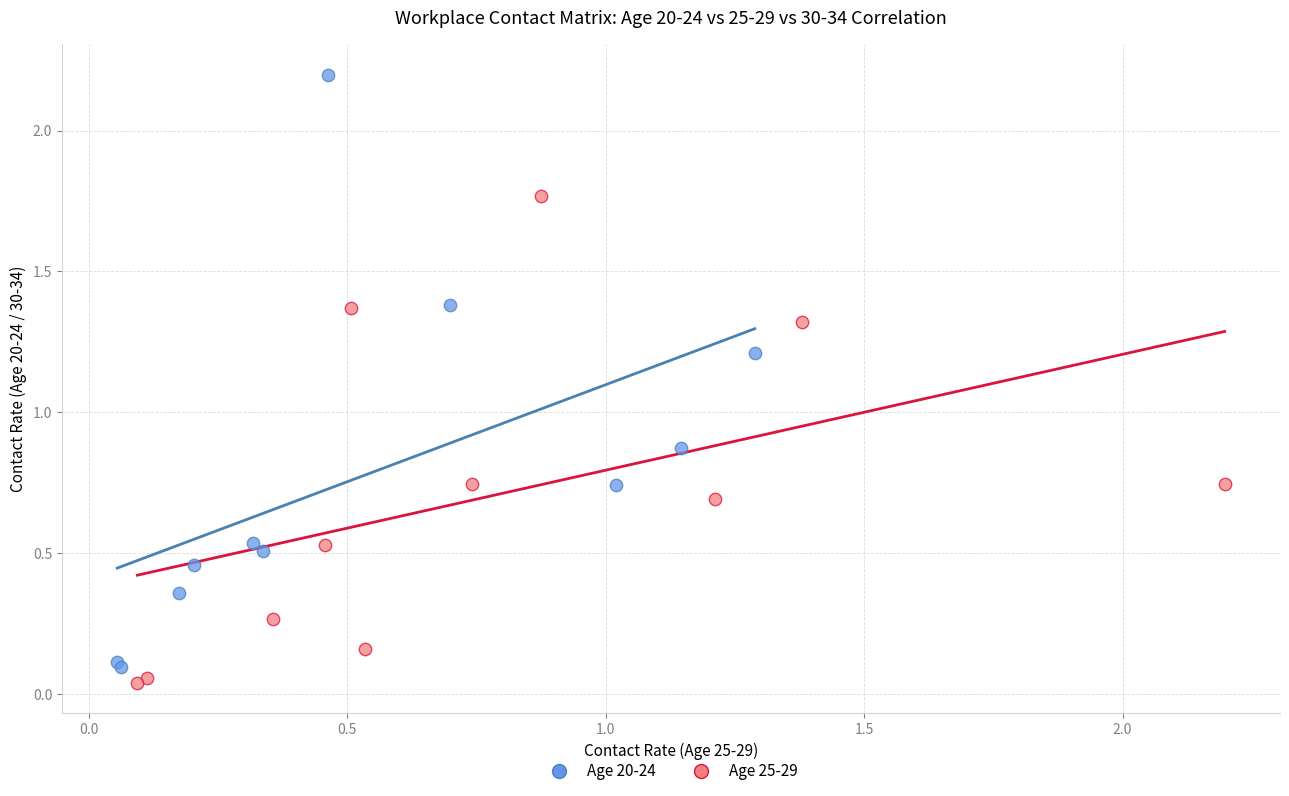

Which series contains the lowest Y value?

Age 25-29